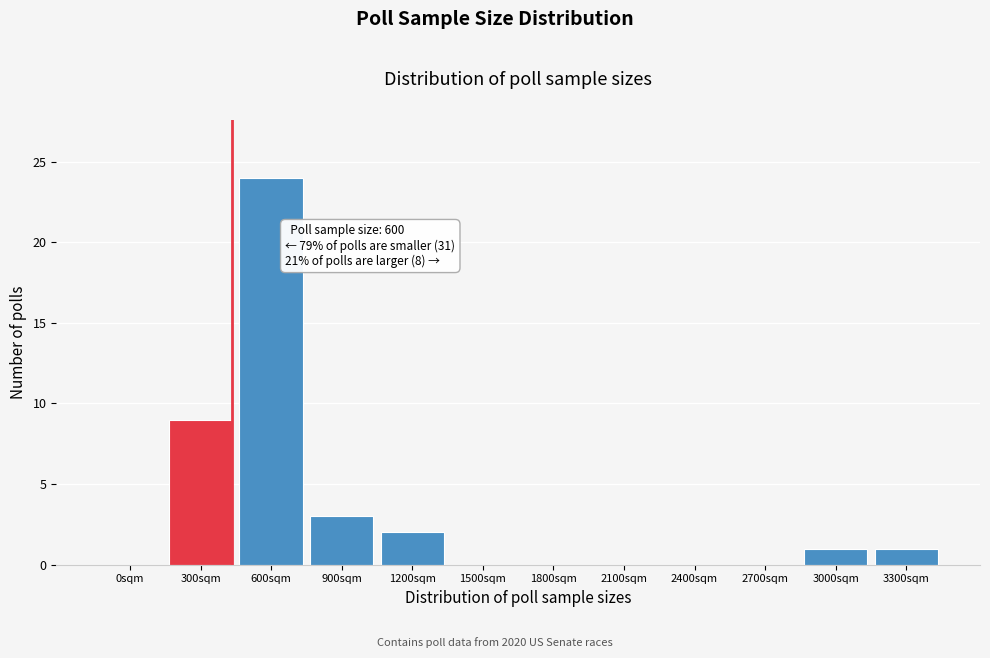

Reading right to left, transcribe all the data shown in this chart.

3300sqm=1	3000sqm=1	2700sqm=0	2400sqm=0	2100sqm=0	1800sqm=0	1500sqm=0	1200sqm=2	900sqm=3	600sqm=24	300sqm=9	0sqm=0